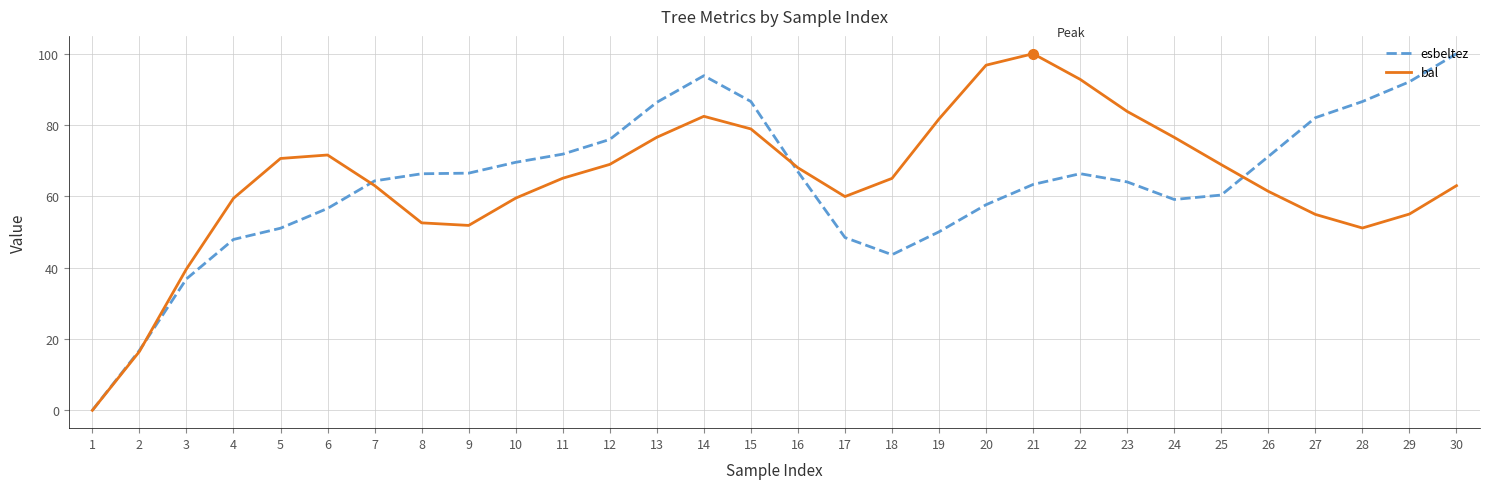

What is the sum of the esbeltez values at 24 and 10?

128.7